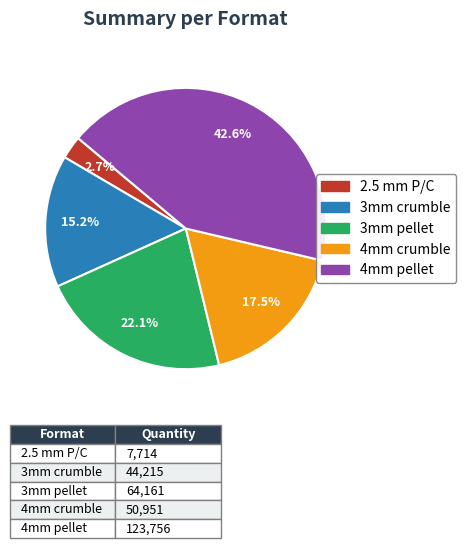

To the nearest percent, what is the difference between the largest and smallest slice percentages?

40%